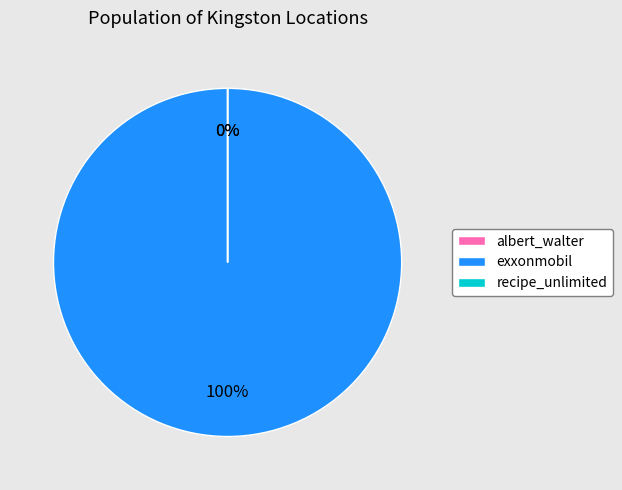

Count the number of slices in the pie.

3